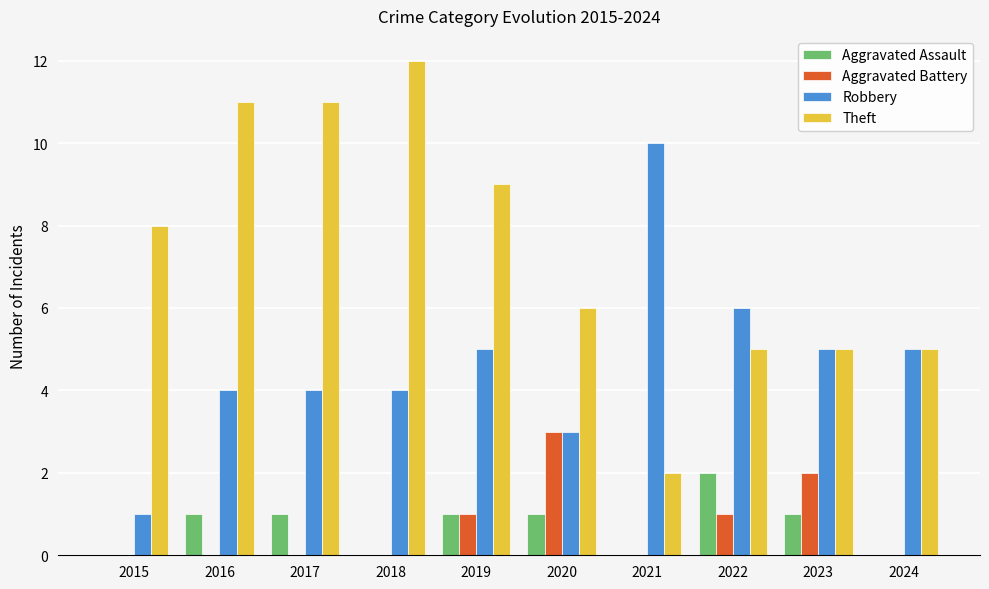

The value of Theft at 2023 is 5. True or false?

True